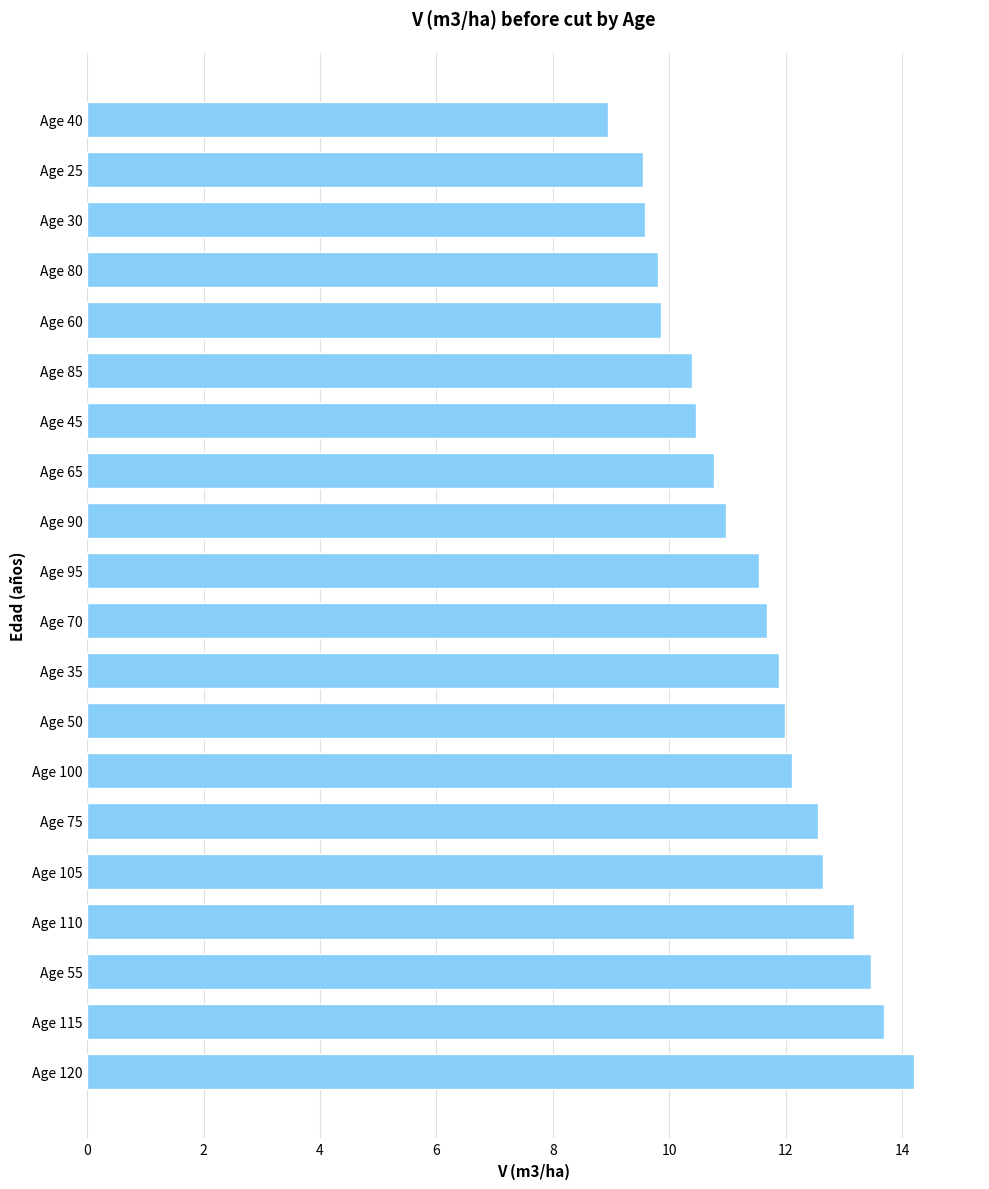

What is the change in value from Age 45 to Age 25?

-0.9